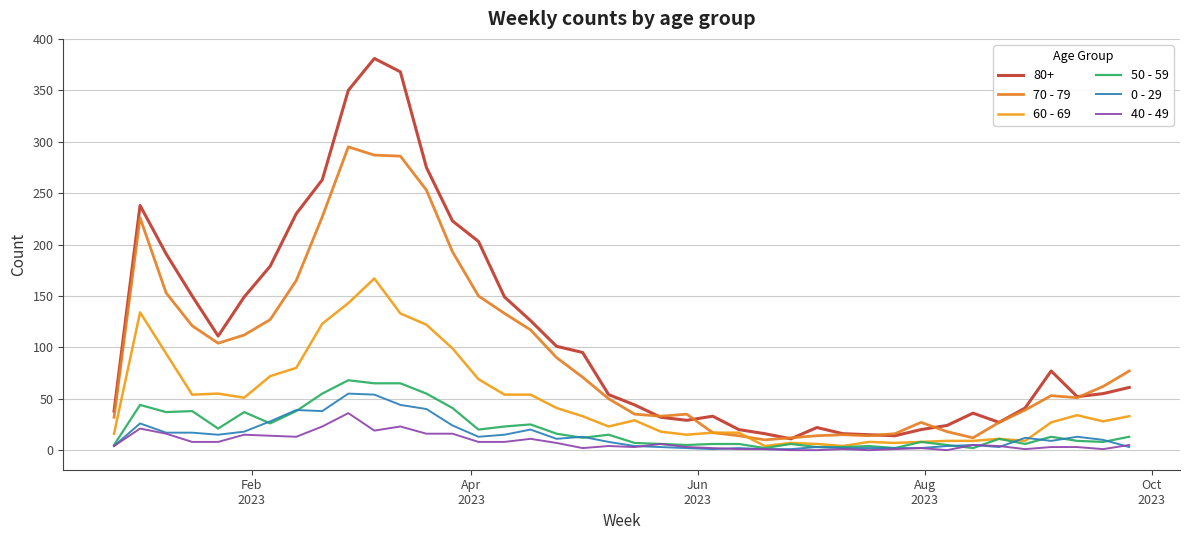

What is the difference between the maximum and minimum values in the 40 - 49 series?

36